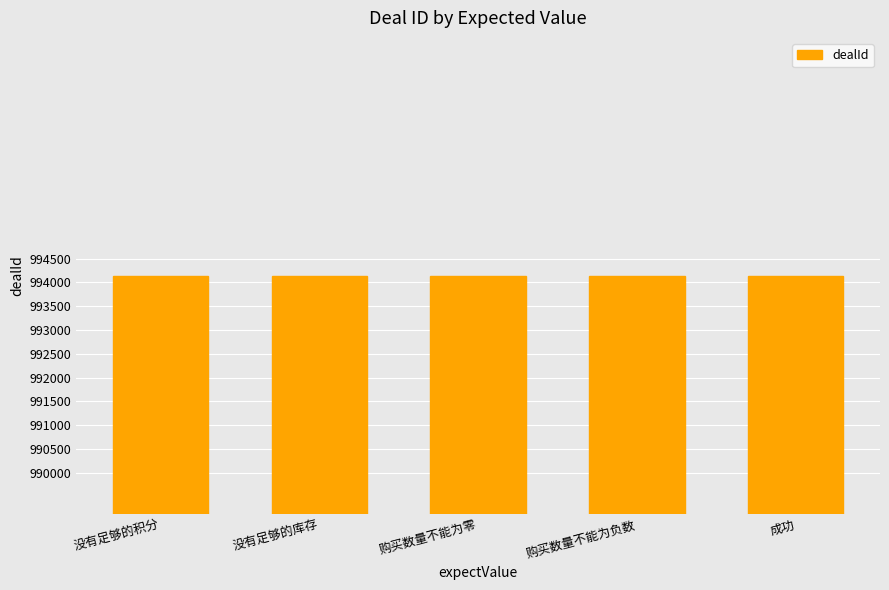

What value does the data have at 成功?

994141